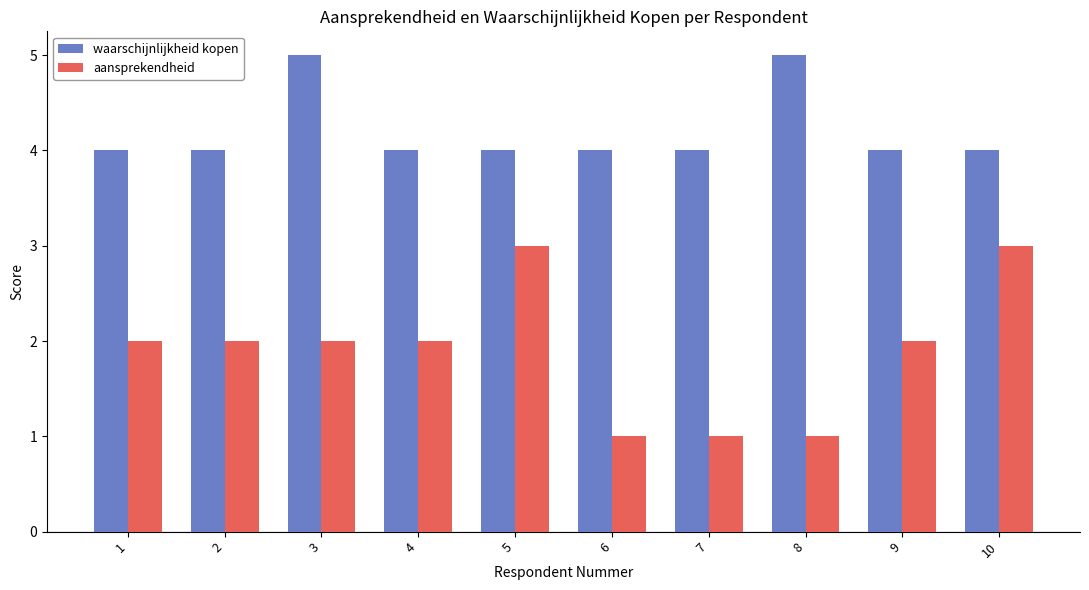

Which series has the largest total across all categories?

waarschijnlijkheid kopen